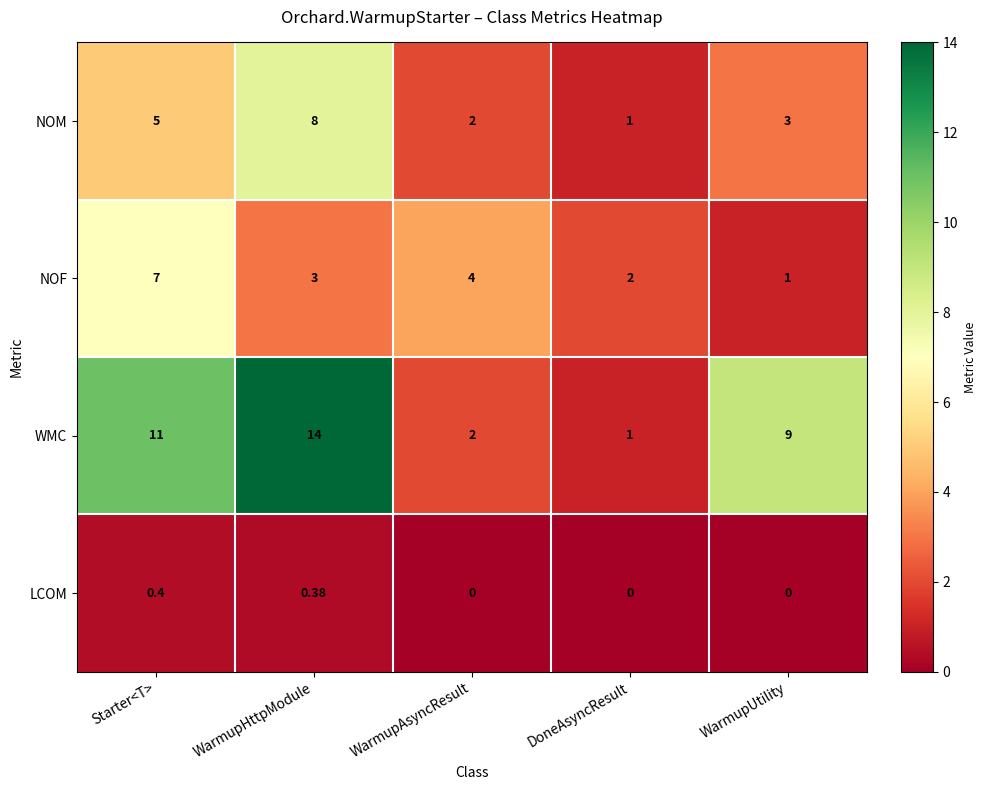

Between WarmupHttpModule and WarmupAsyncResult, which series saw the biggest shift?

WMC